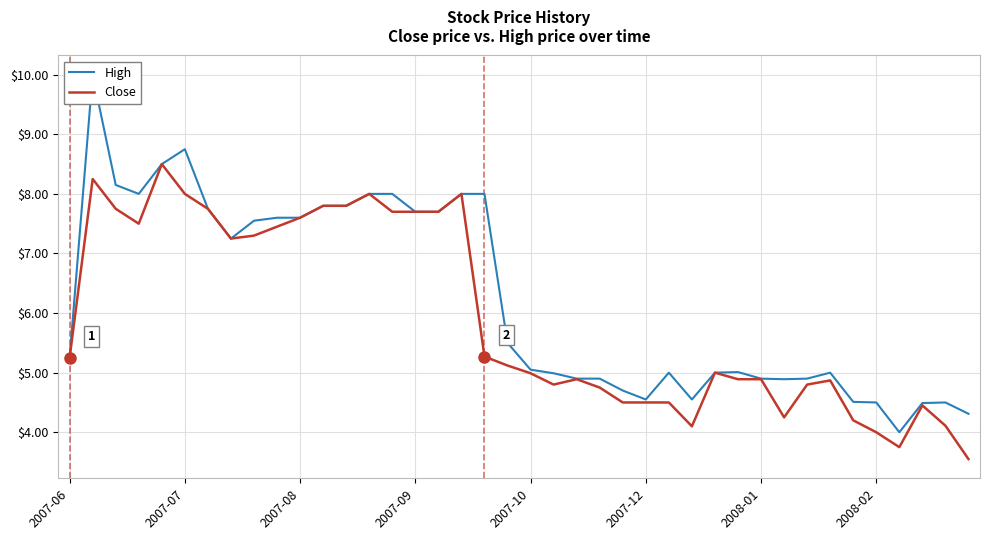

What is the approximate value of High at 22?

4.9